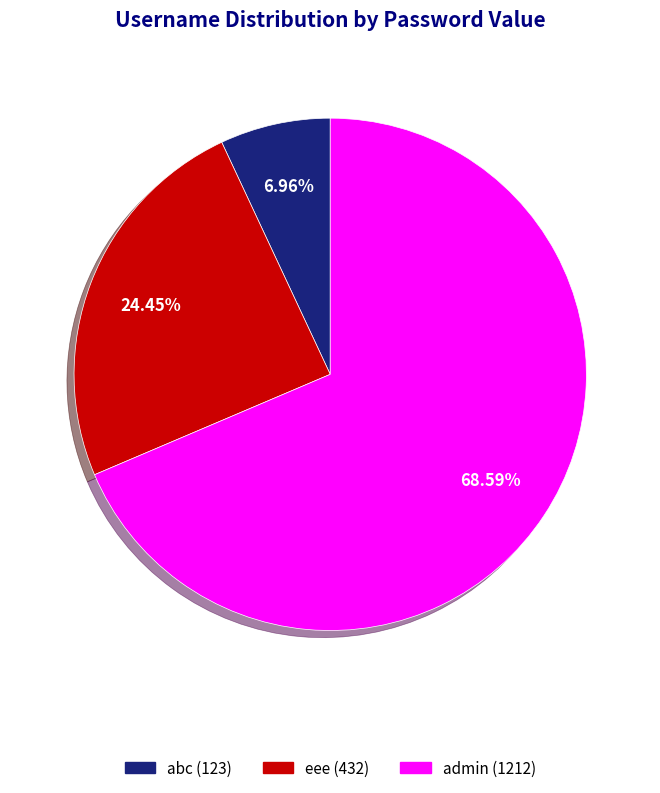

What is the ratio of the value at admin to the value at eee?

2.8